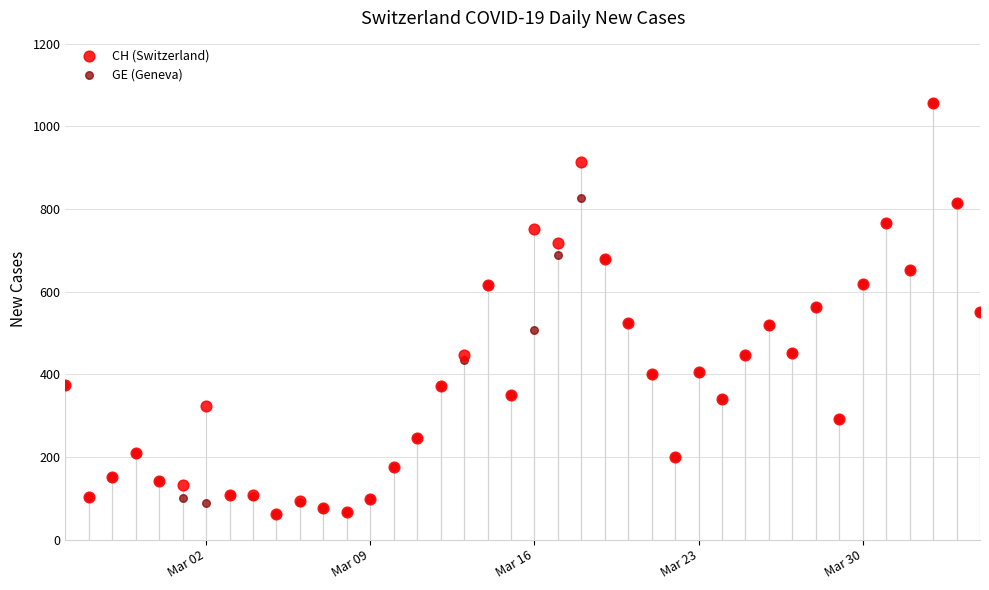

What are all the series names shown in the legend?

CH (Switzerland), GE (Geneva)